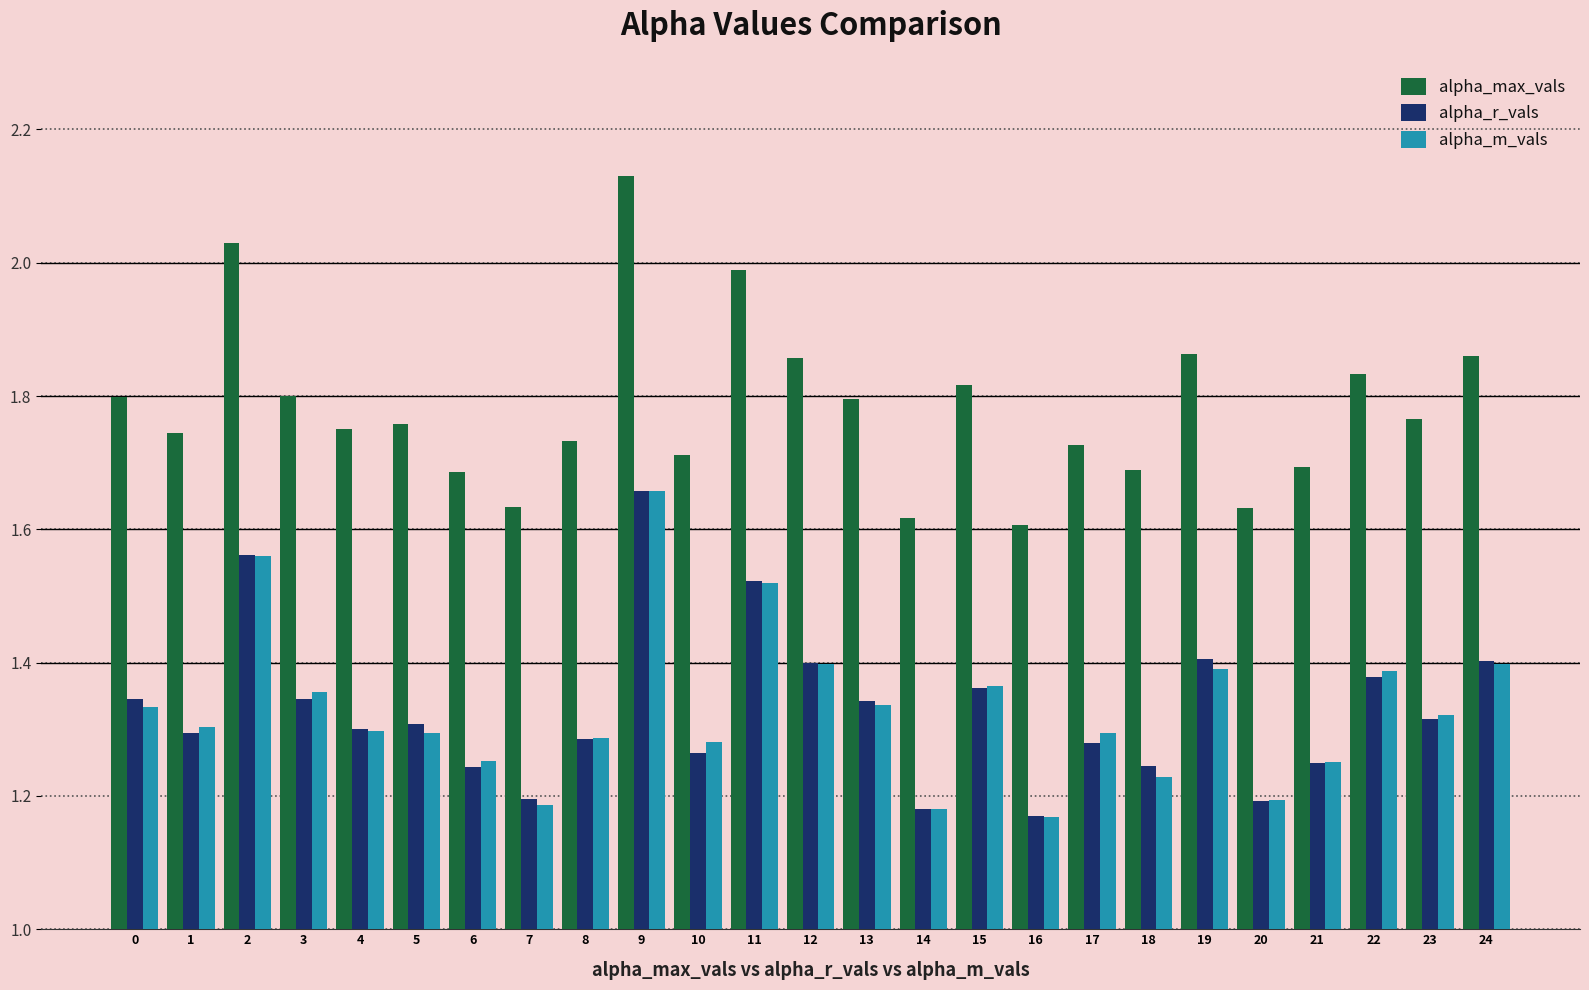

What is the sum of the alpha_max_vals values at 22 and 24?

3.7